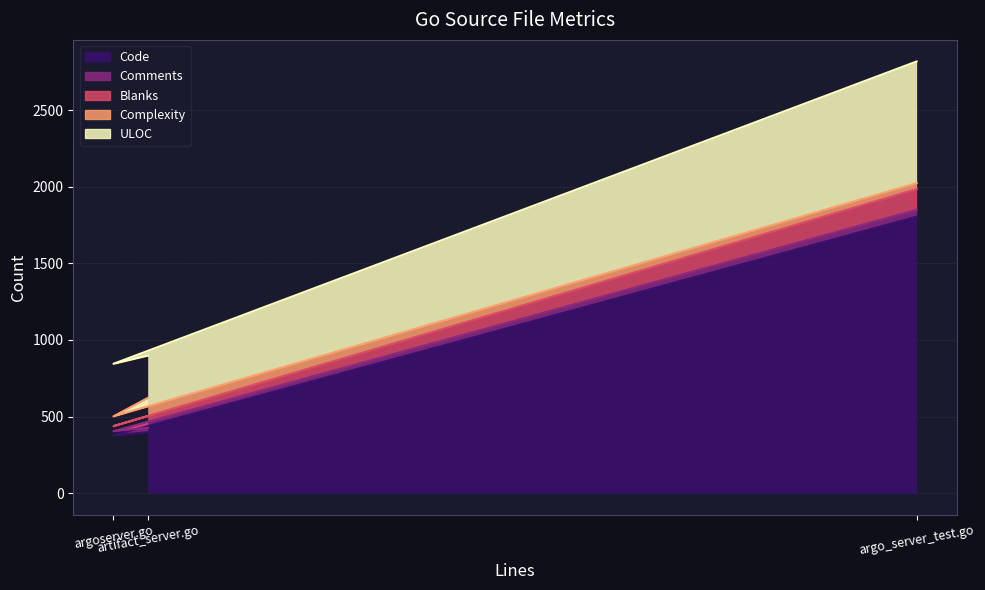

Rank the categories by ULOC value from lowest to highest.

argoserver.go, artifact_server.go, argo_server_test.go